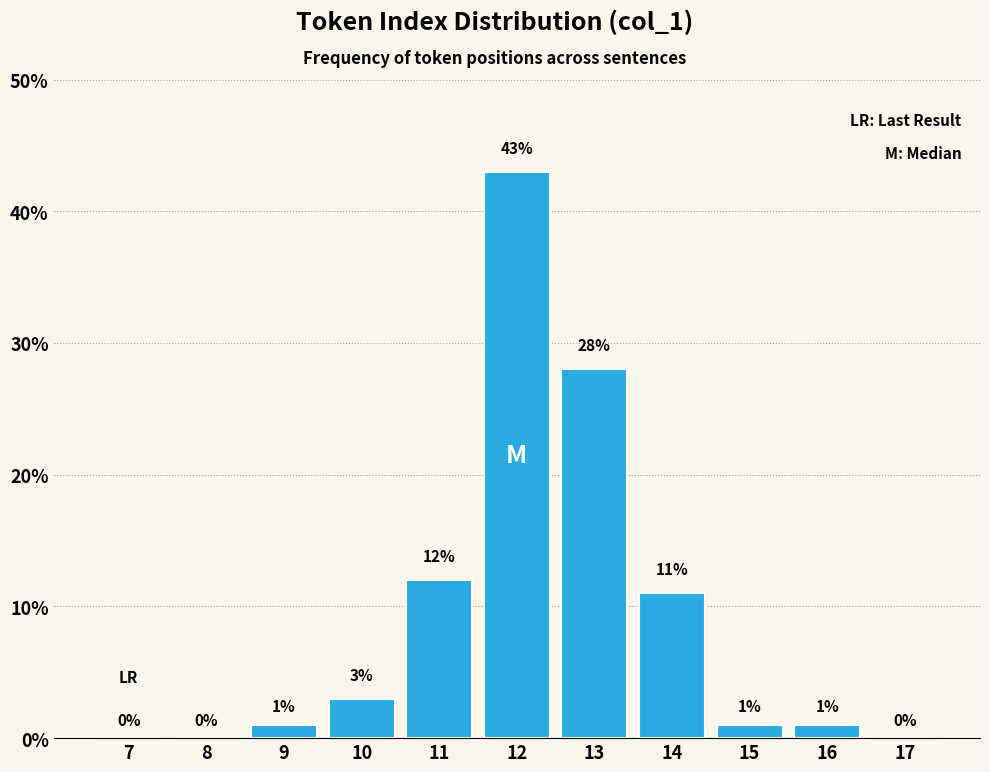

Reading left to right, extract all data points from this chart.

7=0.0	8=0.0	9=1.0	10=3.0	11=12.0	12=43.0	13=28.0	14=11.0	15=1.0	16=1.0	17=0.0